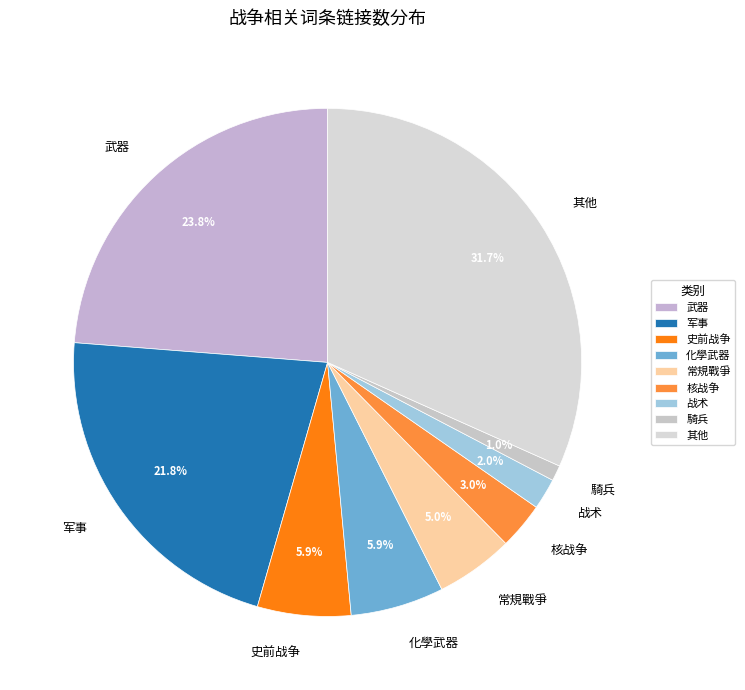

Is the sum of 常規戰爭 and 騎兵 greater than half?

No